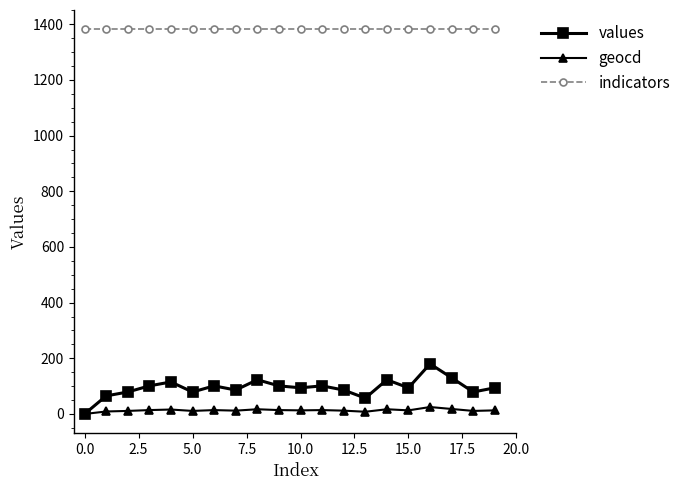

Which series has the largest total across all categories?

indicators